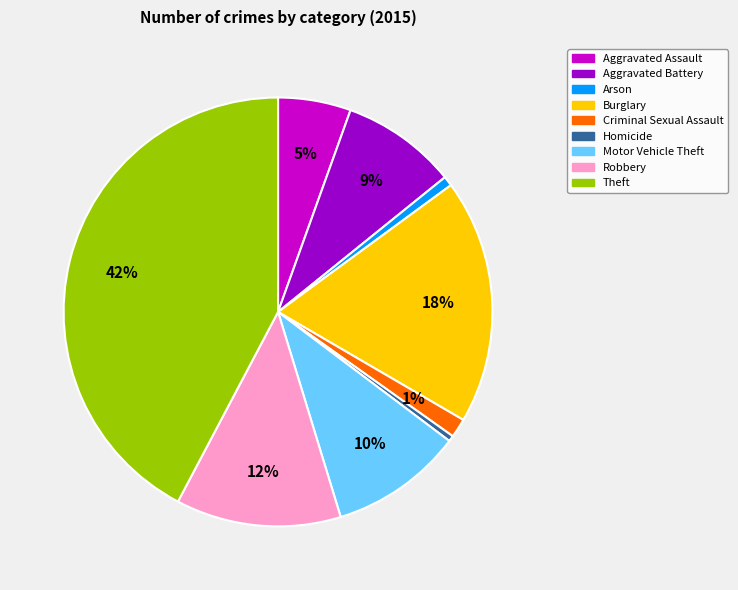

Is Theft the majority of the pie?

No